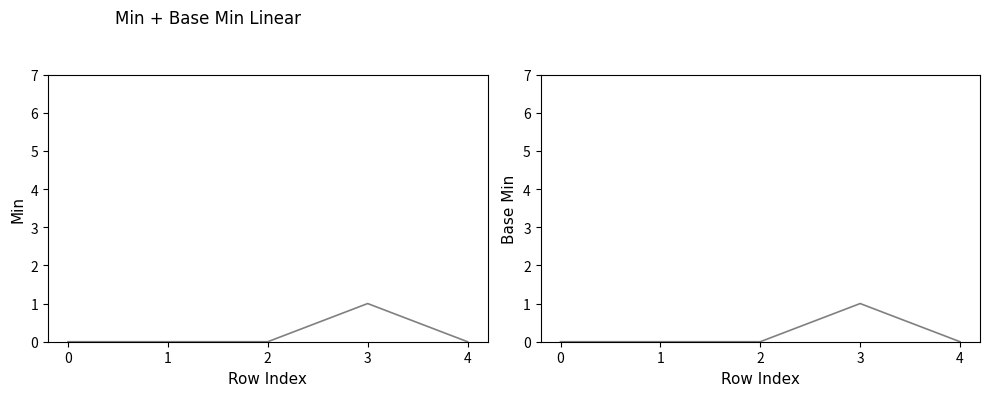

How many values in the Min series exceed 0?

1